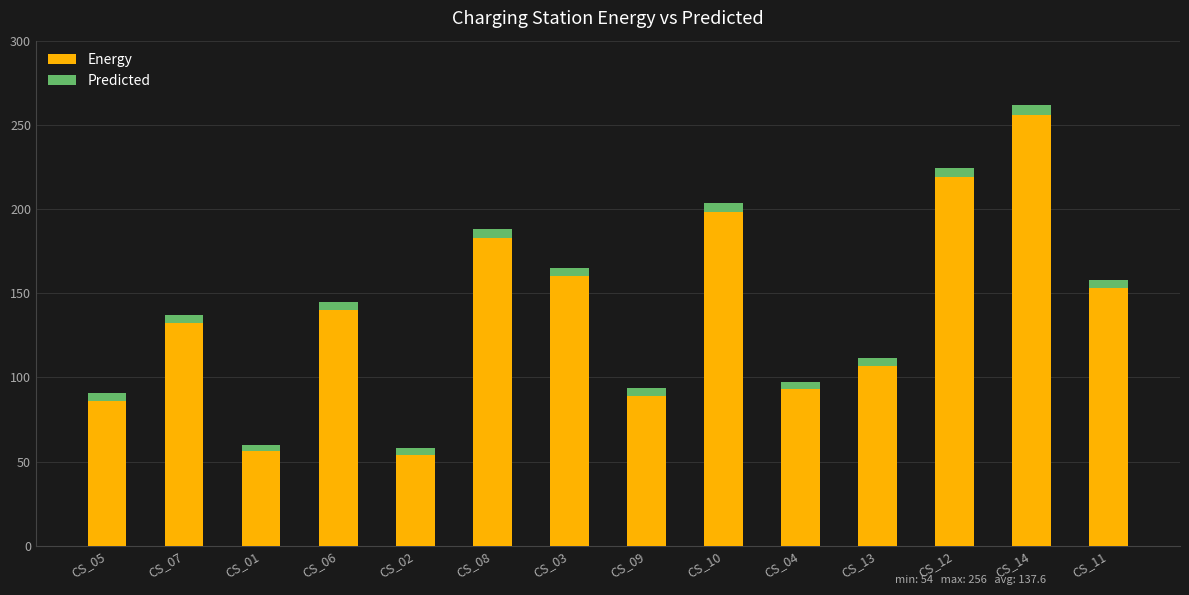

At which label is Energy closest to 155?

CS_11